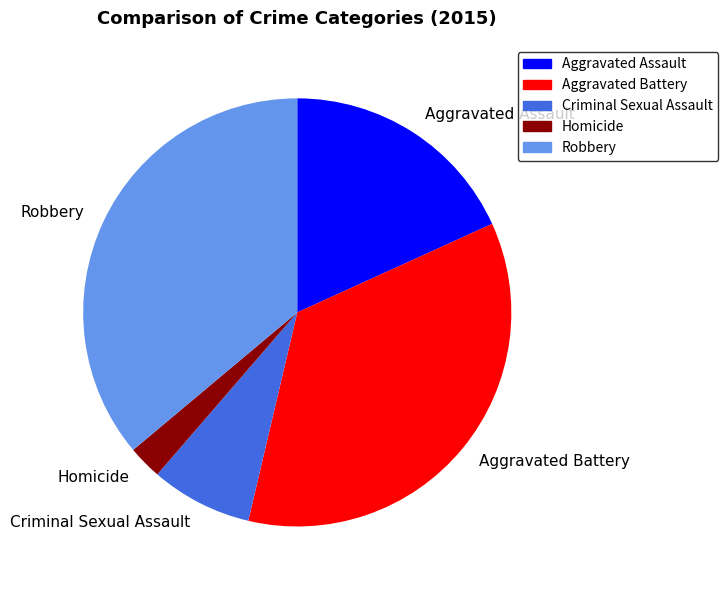

Is Homicide the majority of the pie?

No